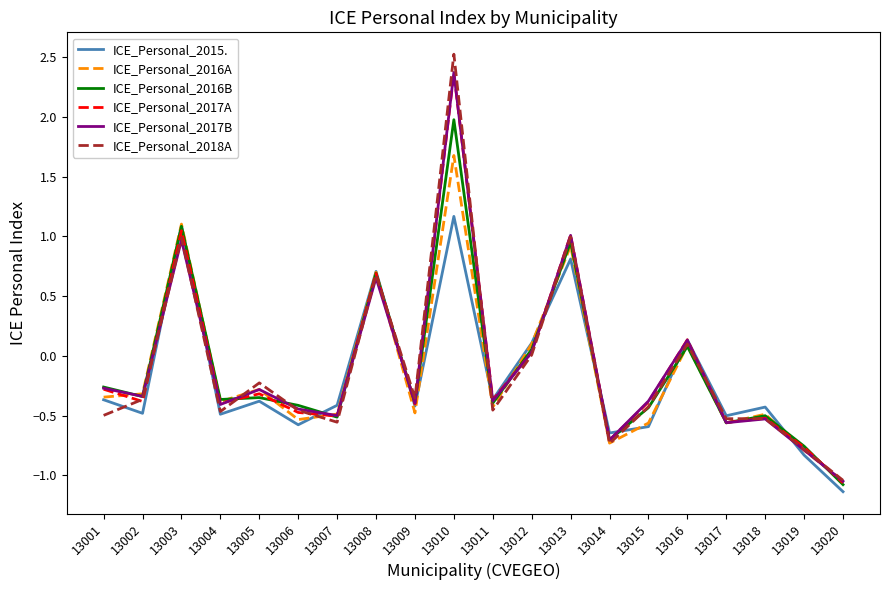

Which category has the lowest value in the ICE_Personal_2017B series?

13020